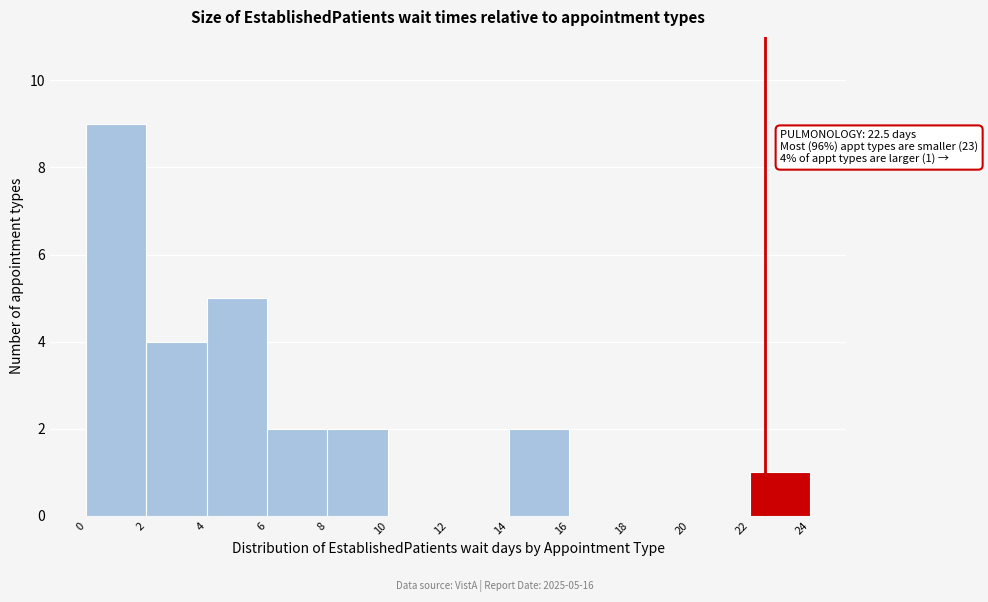

Which range on the x-axis has the tallest bar?

0 to 2